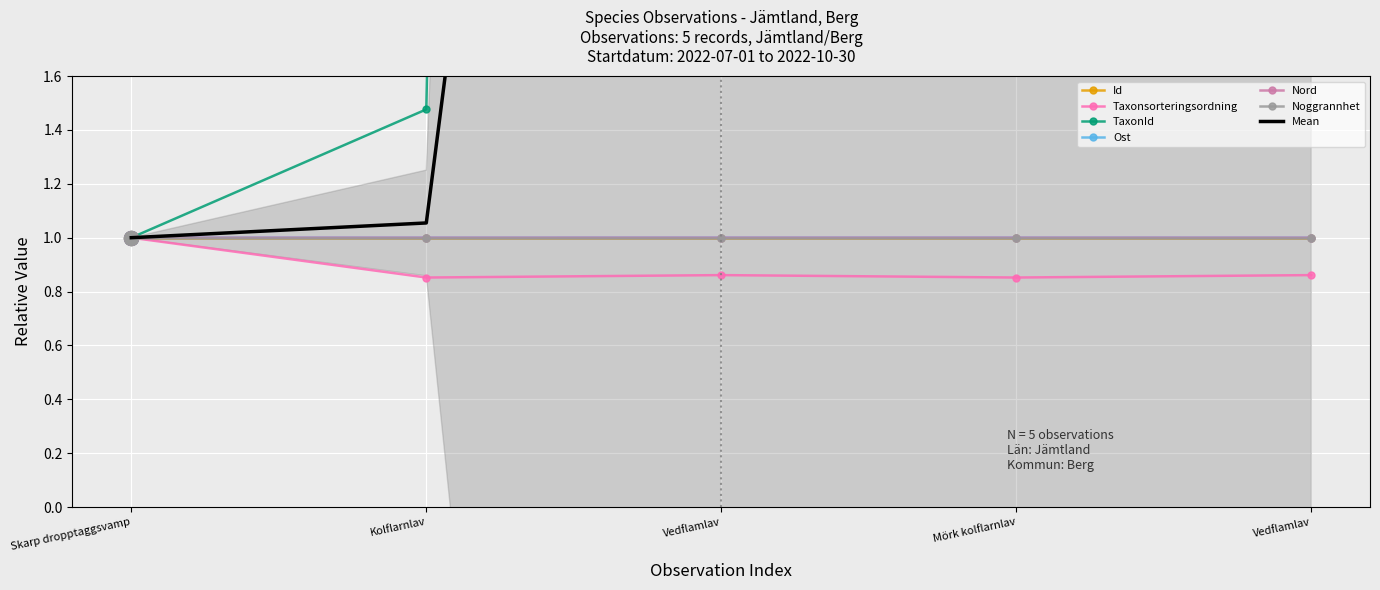

How many interior local valleys does the Id series have?

1